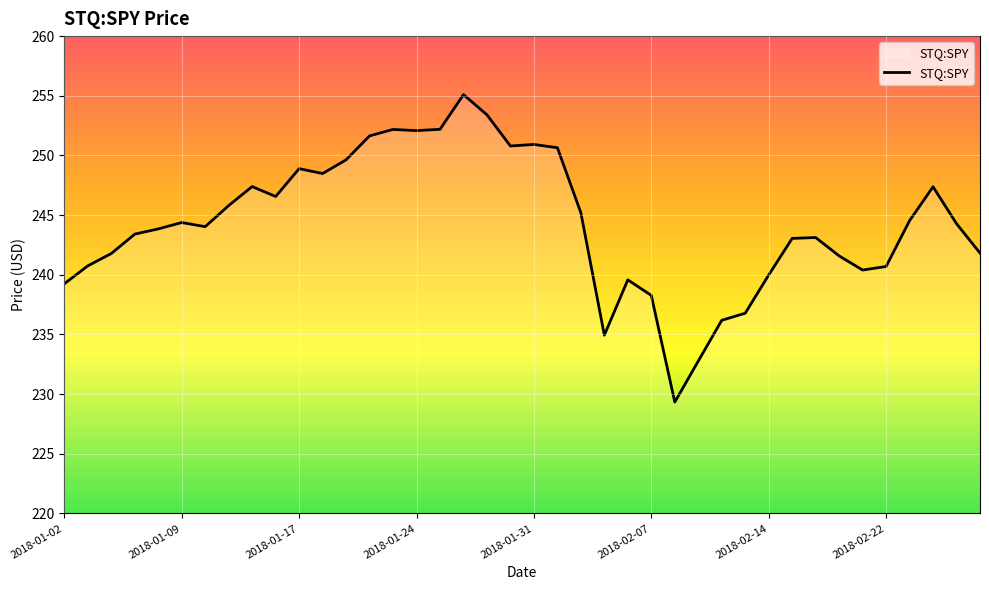

What is the smallest value displayed?

229.3